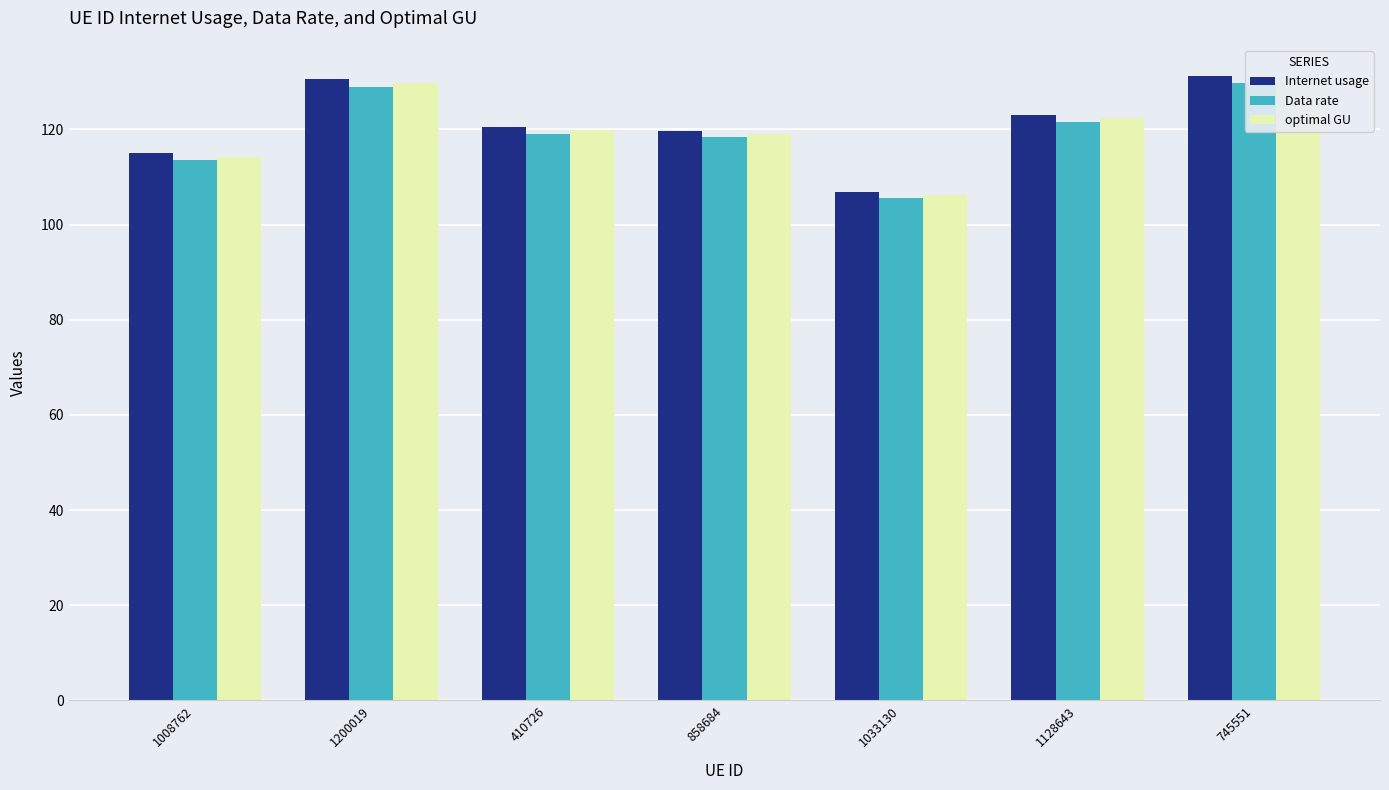

How many groups of bars are there?

7